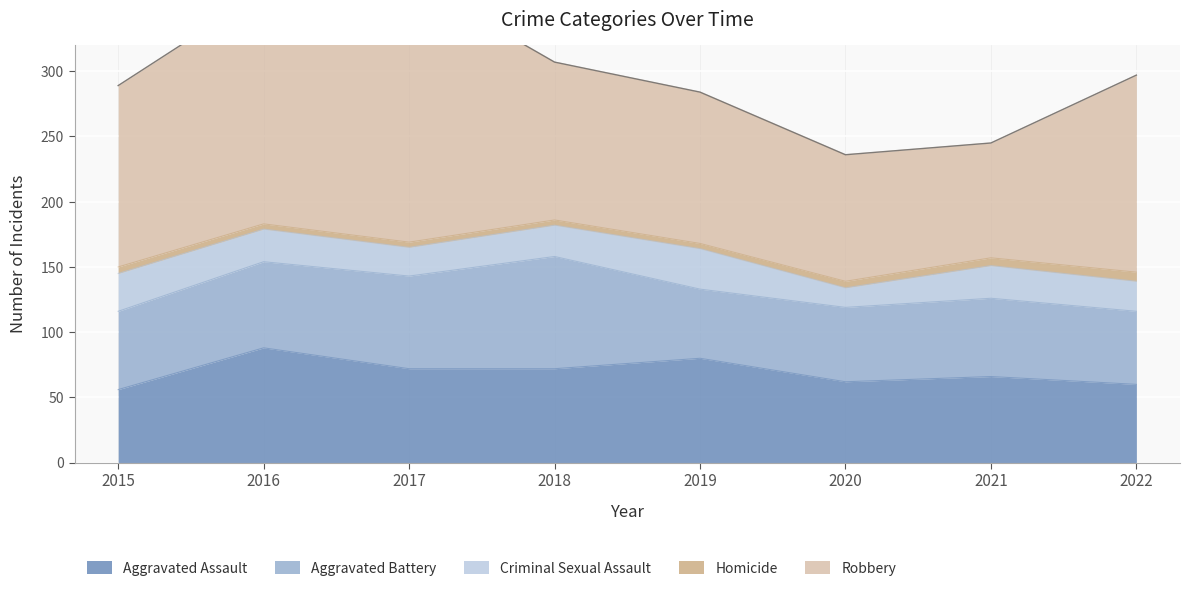

What is the total value across all series at 2020?

236